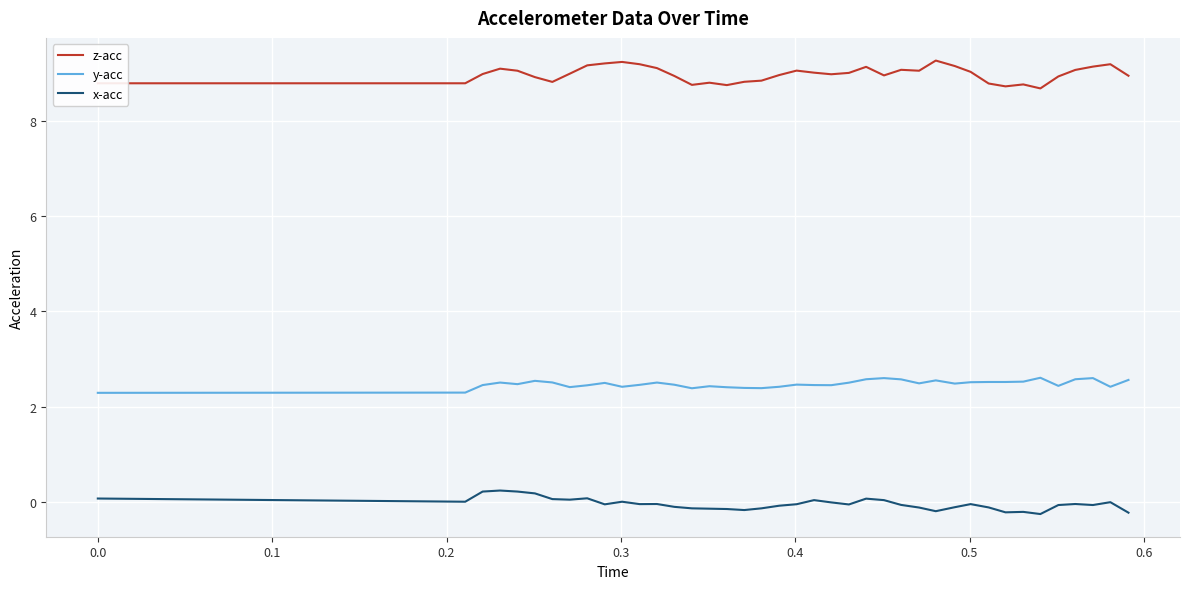

What is the maximum value for y-acc?

2.6